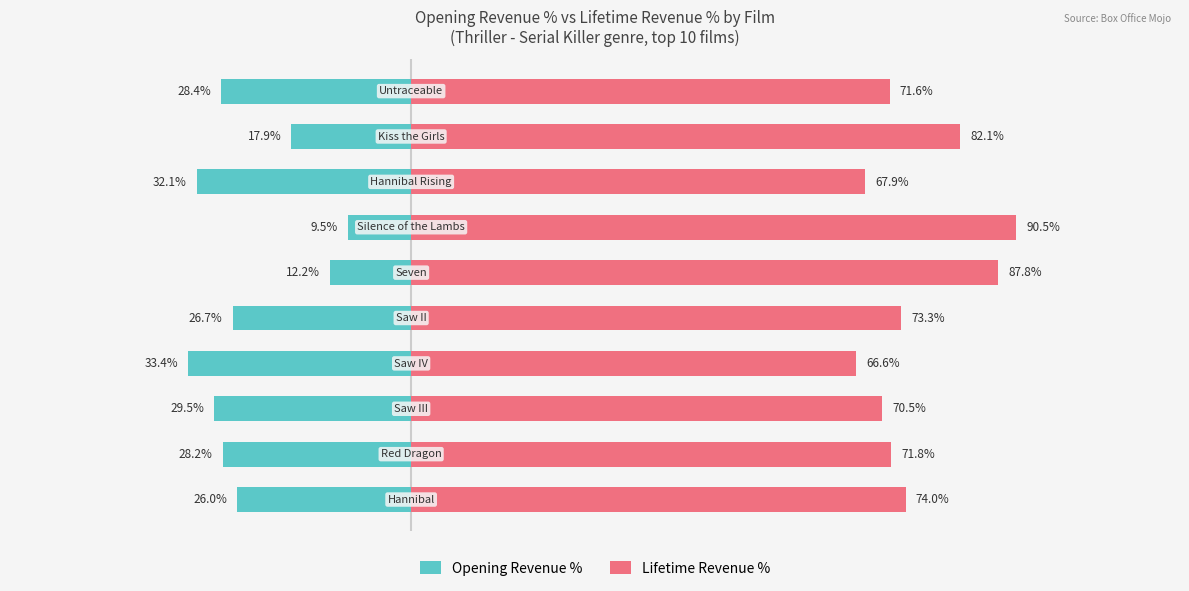

Is the value of Lifetime Revenue % at 0 greater than the value of Opening Revenue % at 1?

Yes